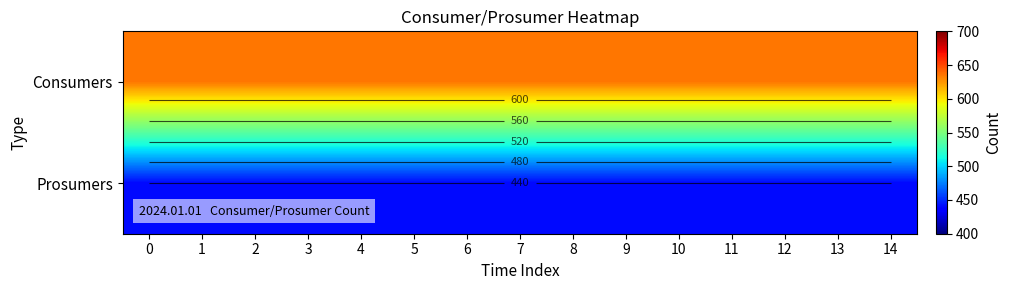

What is the lowest value of the Consumers series?

635